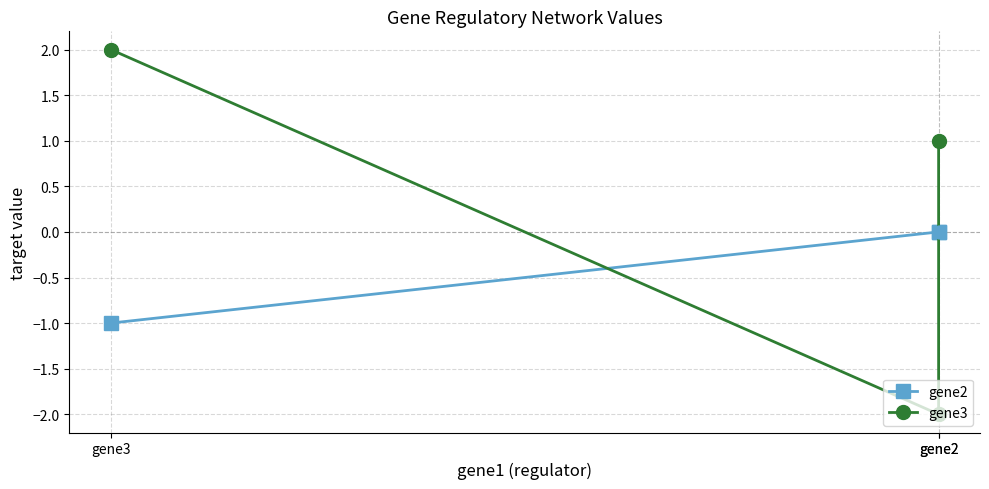

Which series has the largest total across all categories?

gene3